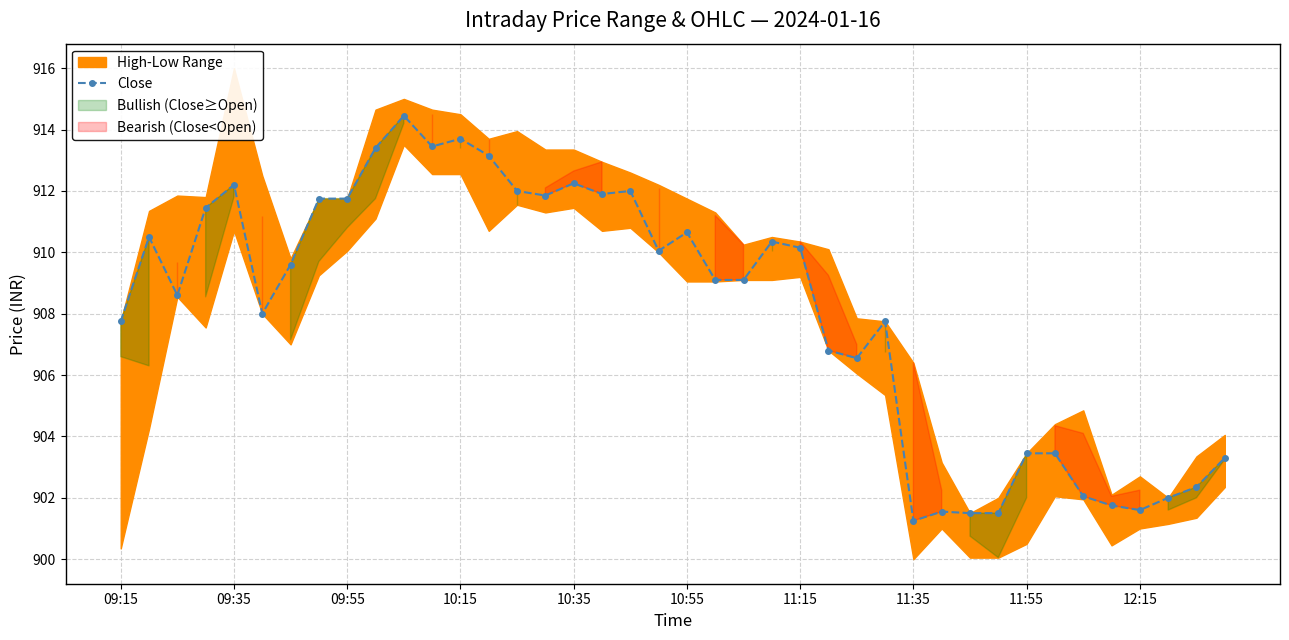

Is it true that Close equals 912.2 at 10:35?

True